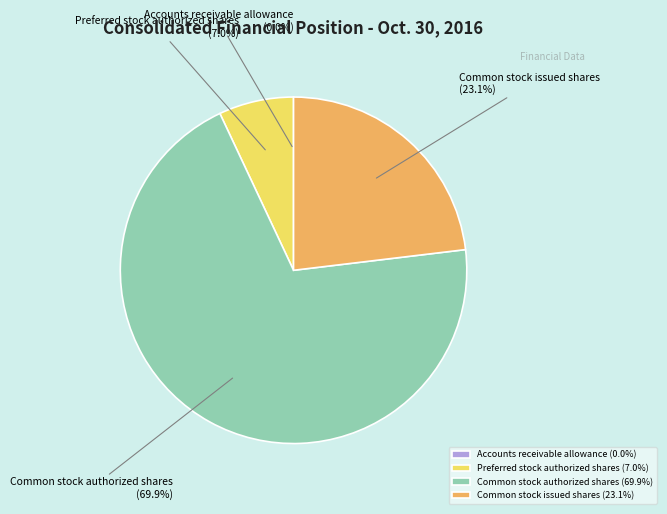

Does Common stock authorized shares (69.9%) account for over 50% of the chart?

Yes